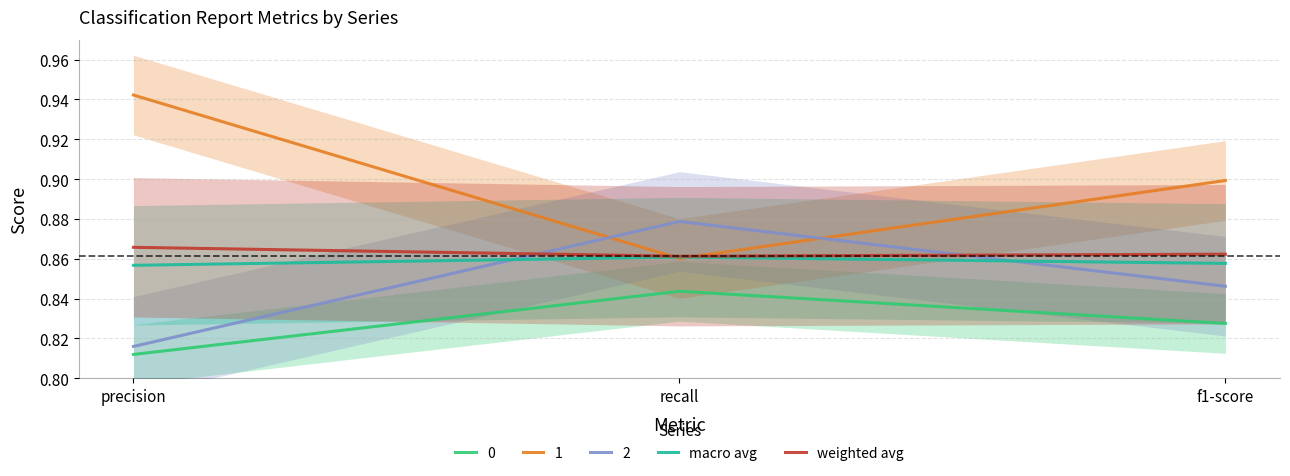

What value does the macro avg series have at recall?

0.9